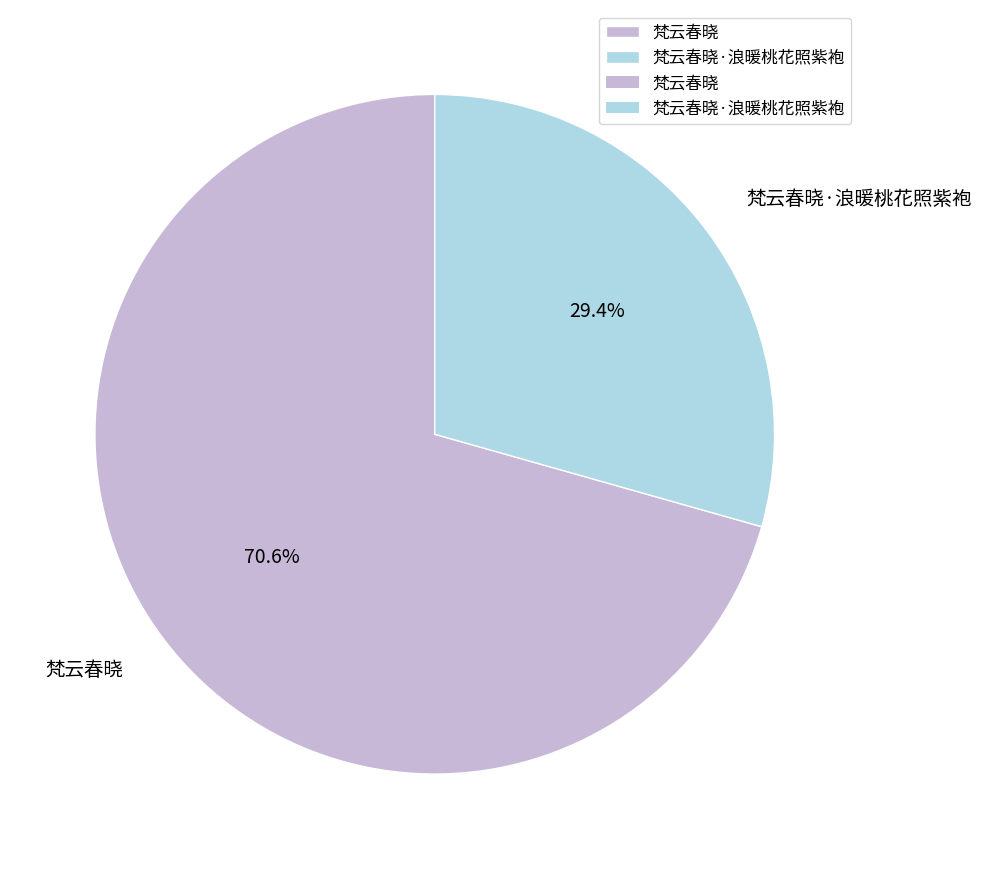

Rank the categories by value from lowest to highest.

梵云春晓·浪暖桃花照紫袍, 梵云春晓